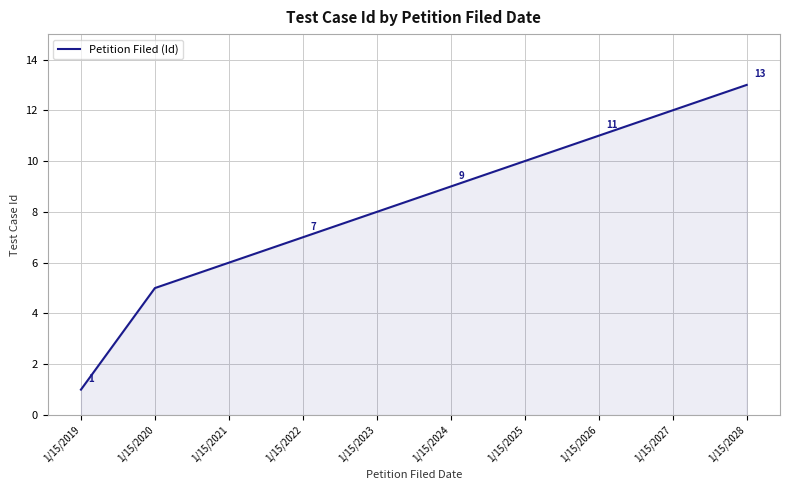

True or false: the data shows 9 at 1/15/2022.

False